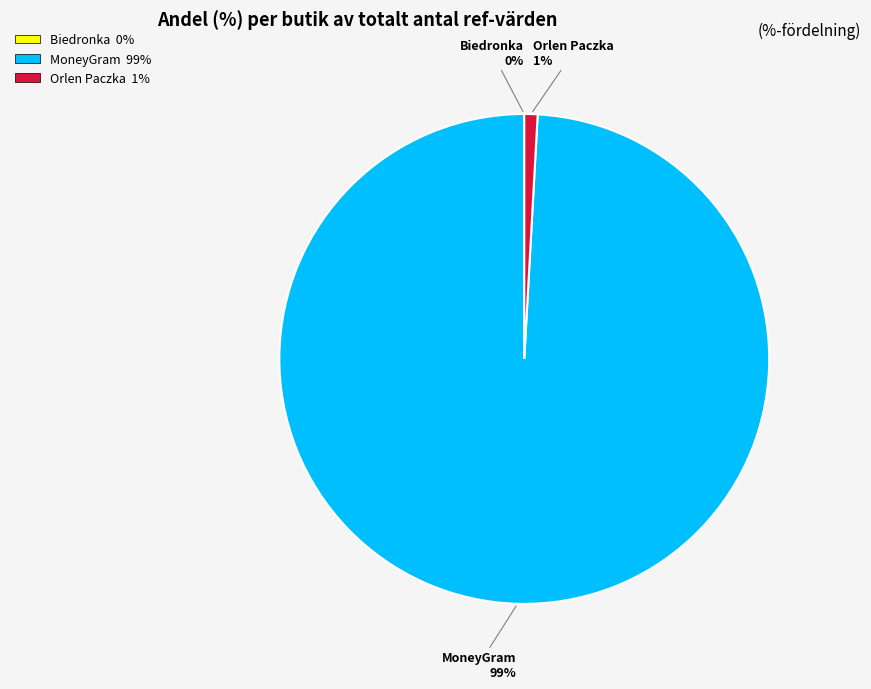

The MoneyGram slice represents 89% of the pie. True or false?

False